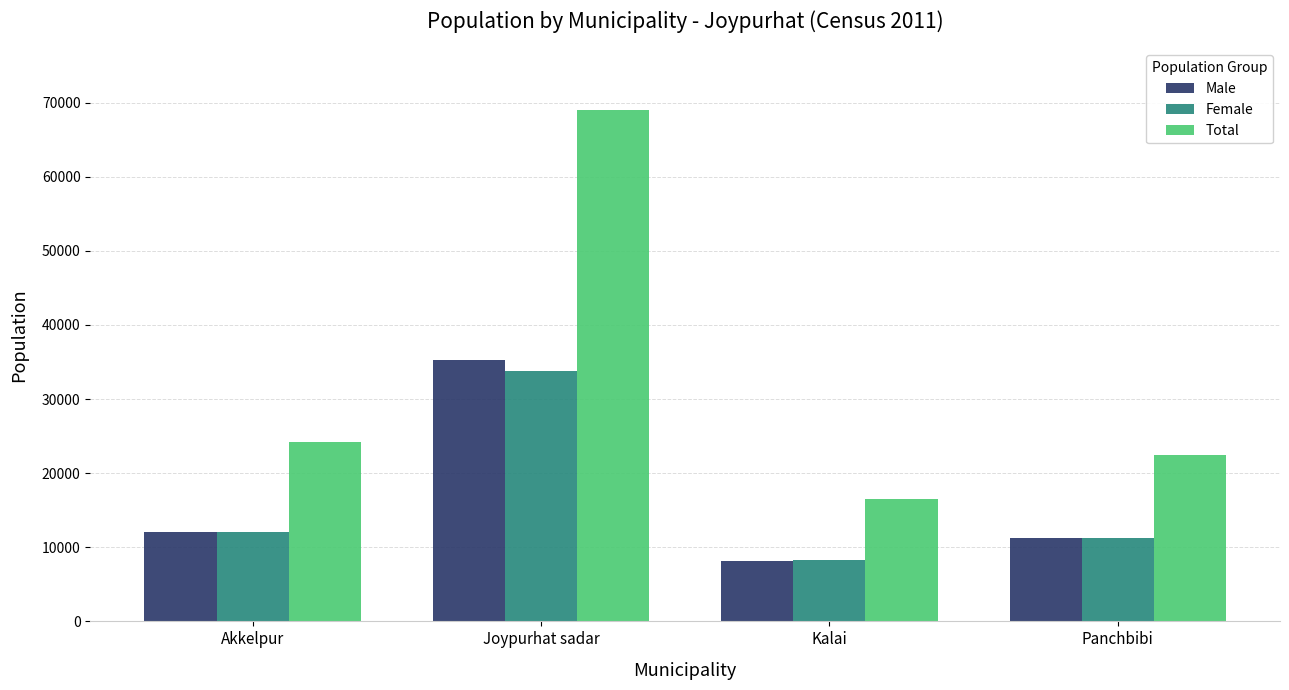

What is the label of the 1st bar from the left?

Akkelpur